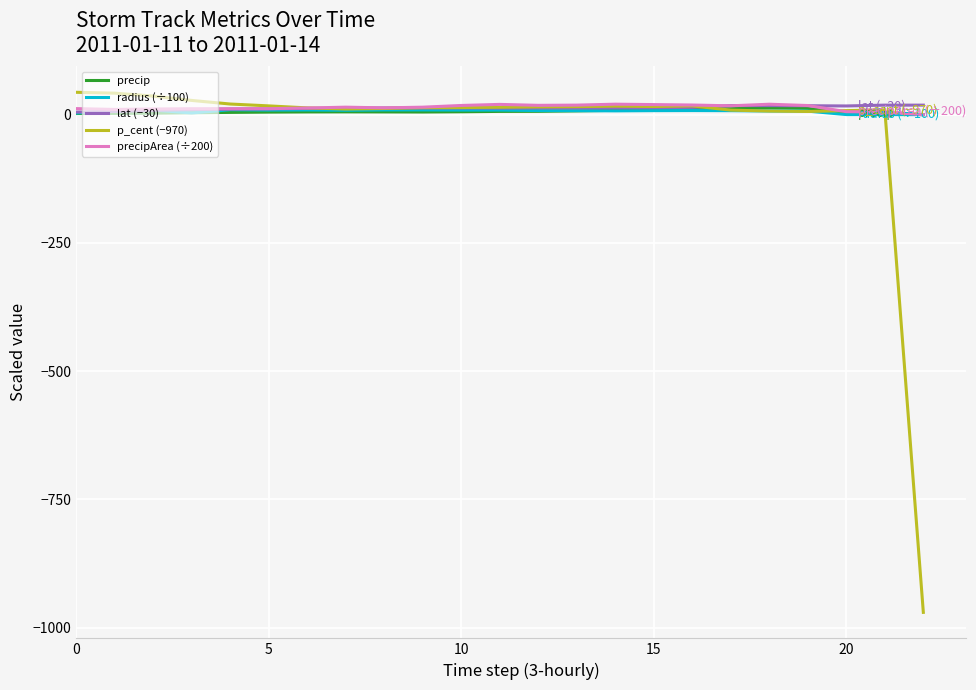

Which series has the largest range (max minus min)?

p_cent (−970)